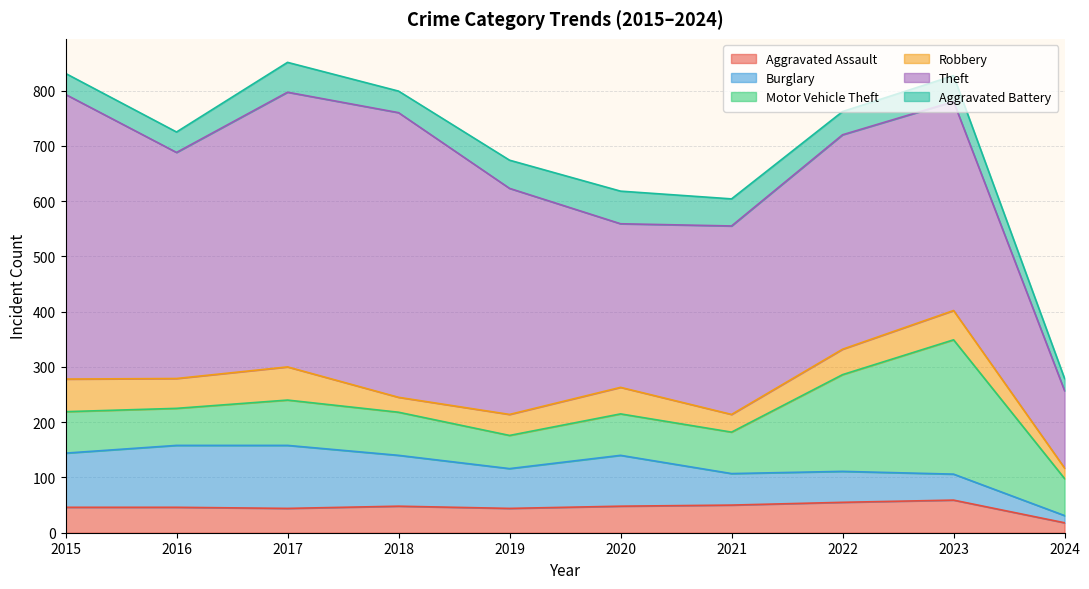

Is it true that Aggravated Battery equals 20 at 2020?

False